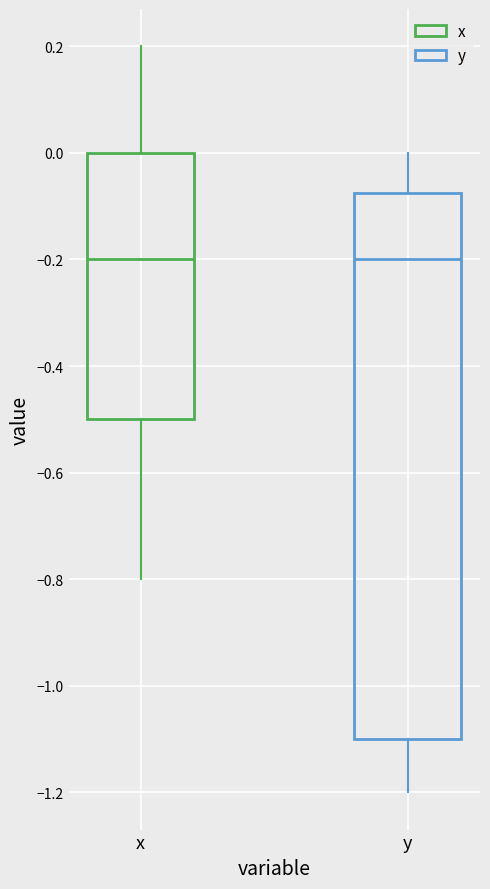

Comparing the boxes themselves (not the whiskers), which one is the tallest?

y